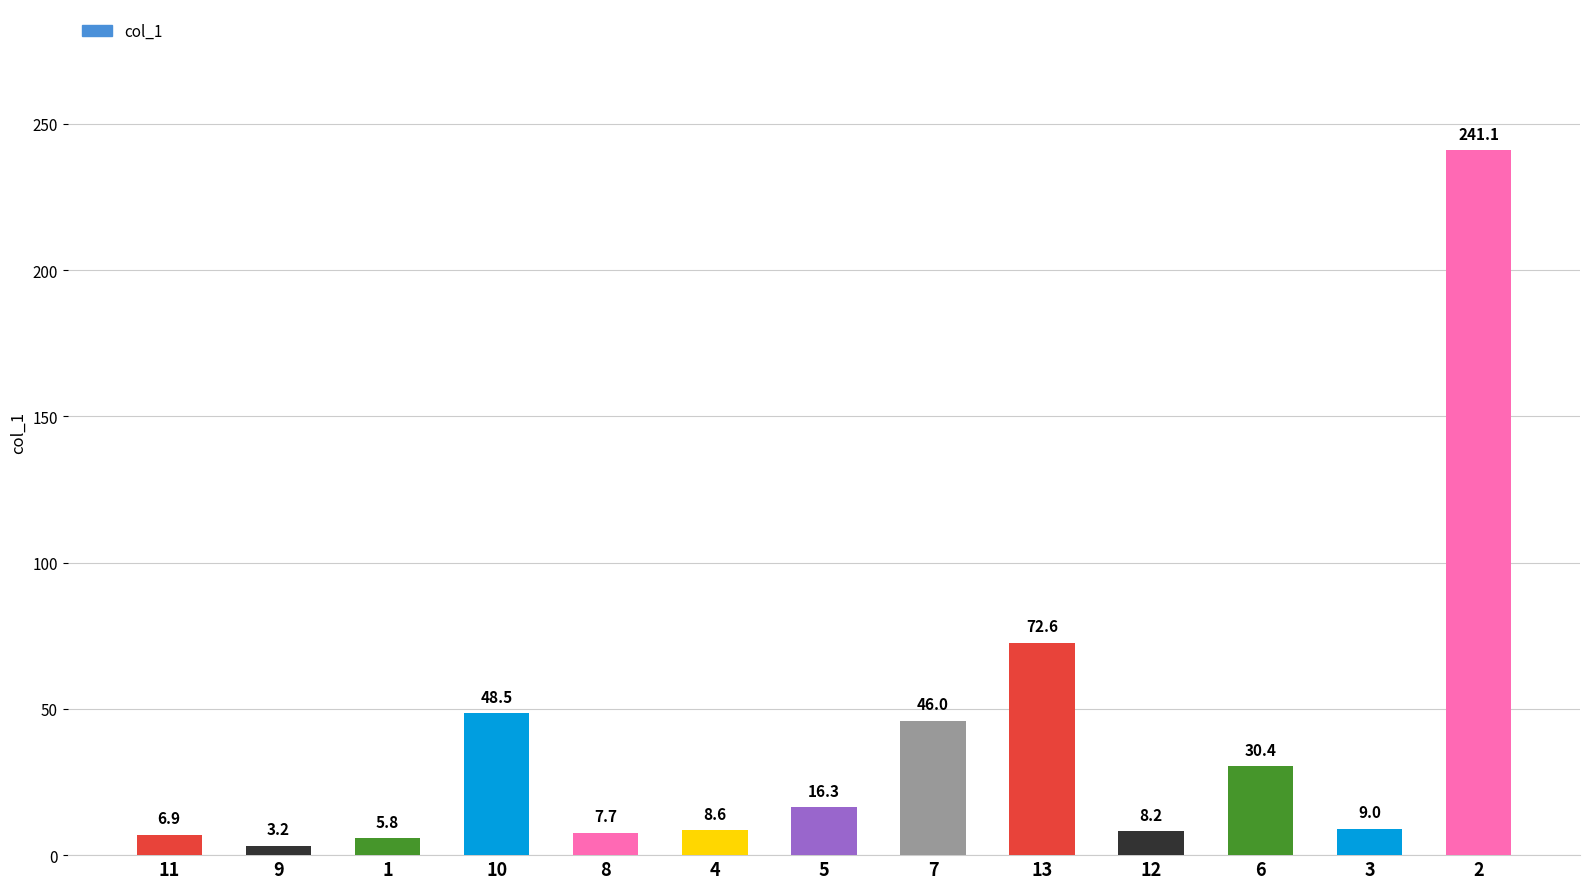

Reading right to left, what are all the values shown in this chart?

2=241.1	3=9.0	6=30.4	12=8.2	13=72.6	7=46.0	5=16.3	4=8.6	8=7.7	10=48.5	1=5.8	9=3.2	11=6.9